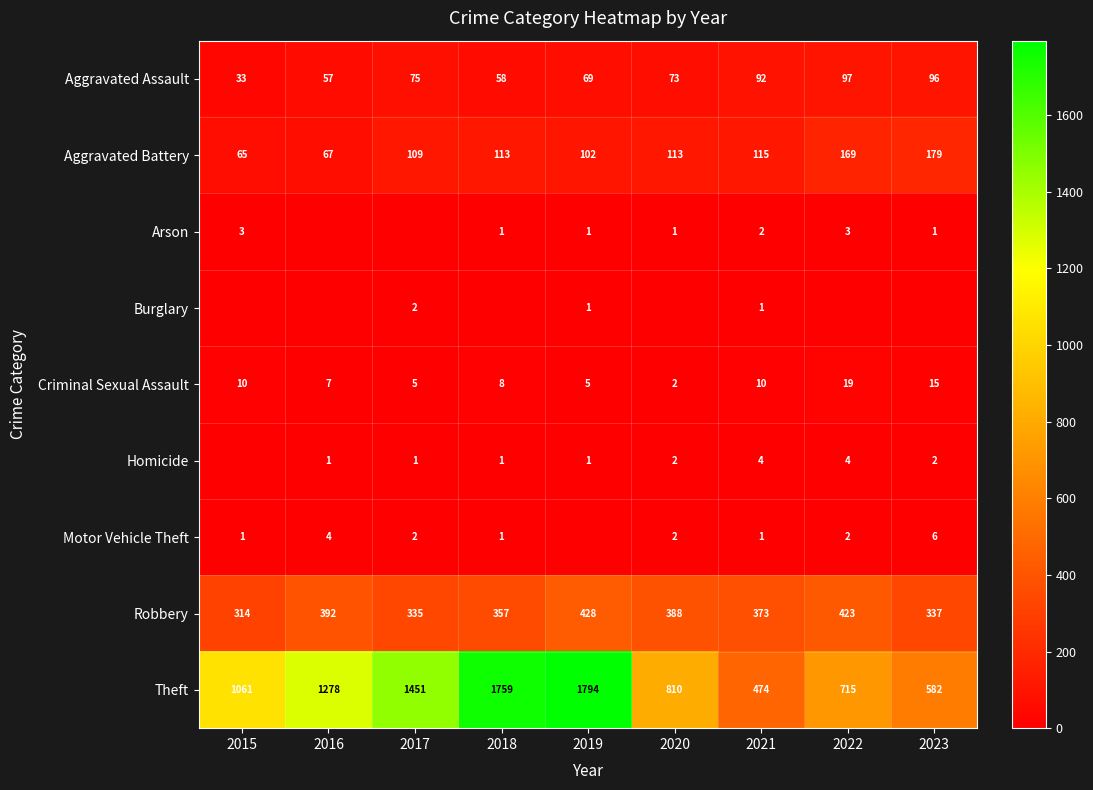

Is it true that Robbery equals 459 at 2015?

False